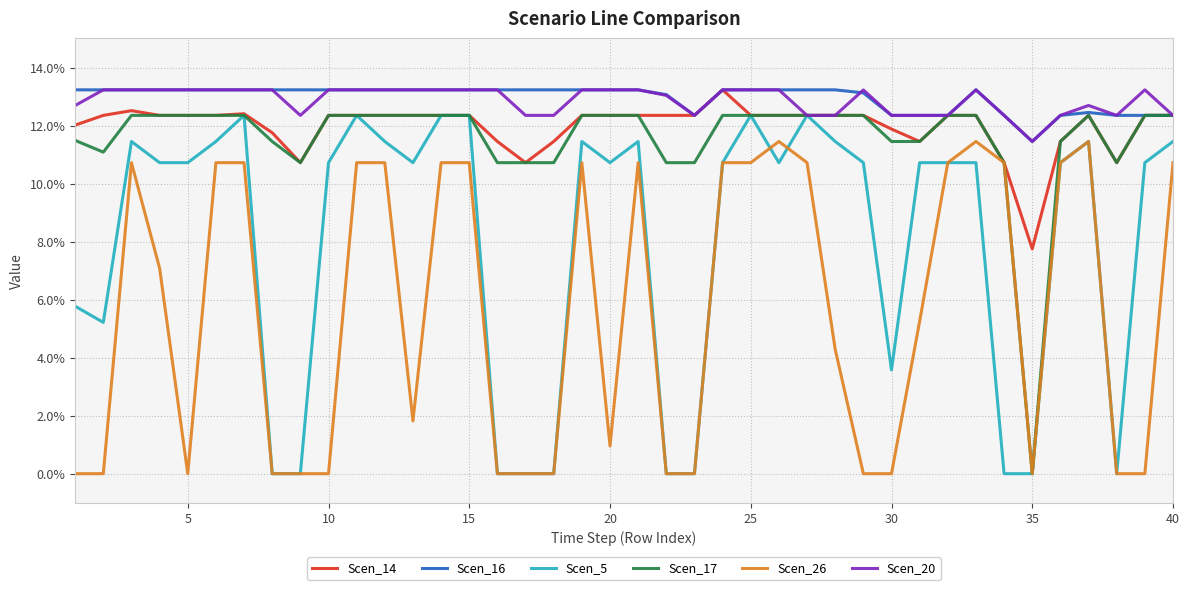

What are all the series names shown in the legend?

Scen_14, Scen_16, Scen_5, Scen_17, Scen_26, Scen_20